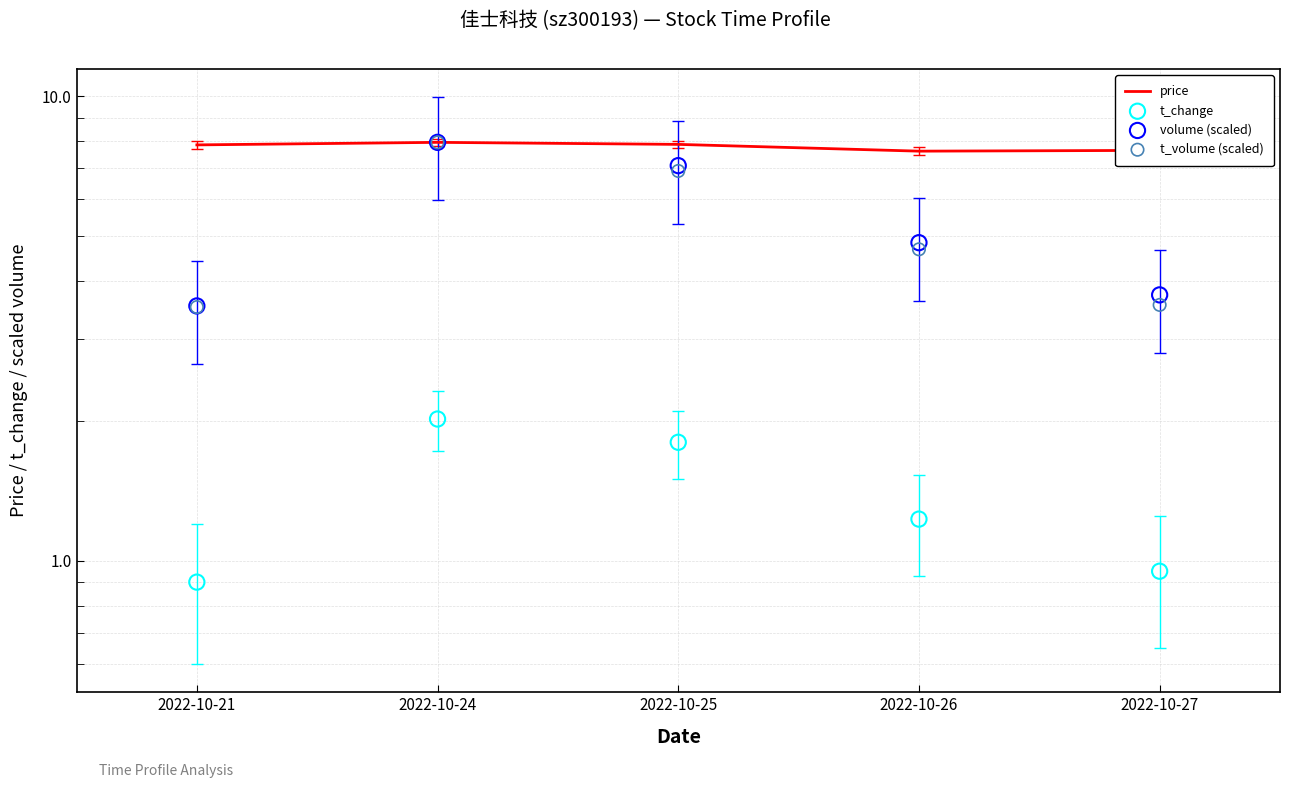

At which category is the sum across all series the highest?

2022-10-24